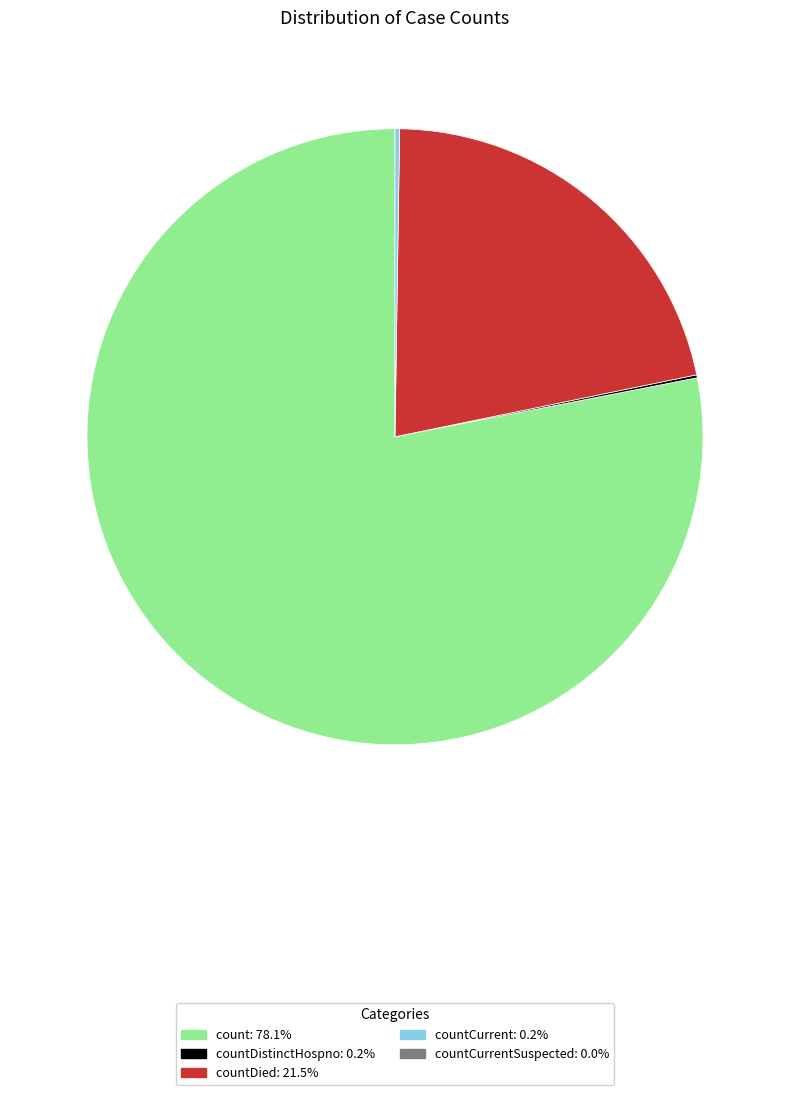

Does any single category account for the majority?

Yes